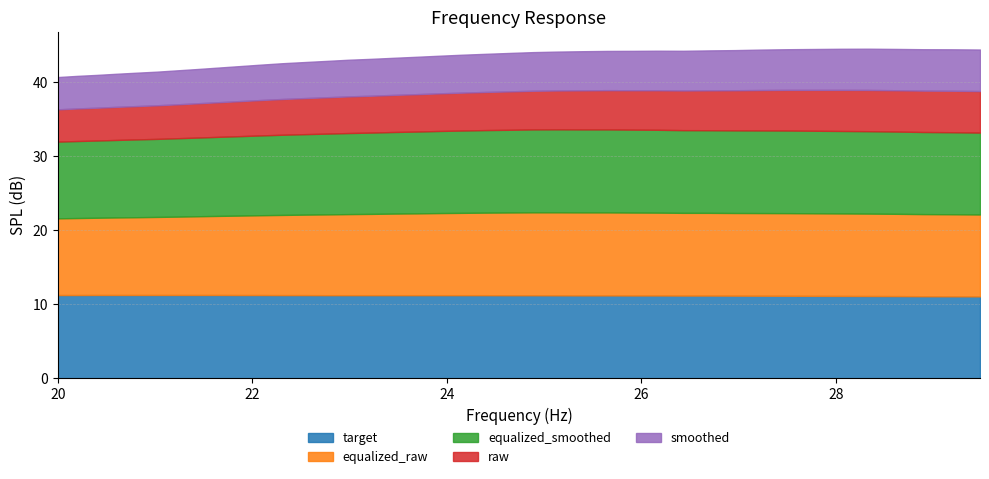

What are all the series names shown in the legend?

target, equalized_raw, equalized_smoothed, raw, smoothed